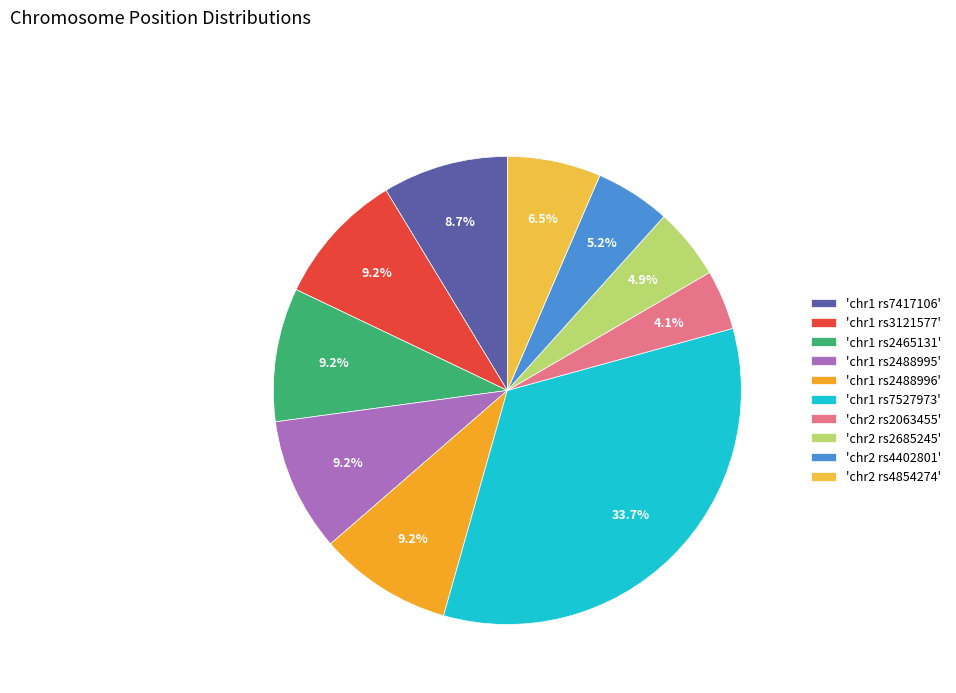

What is the largest slice in the pie chart?

'chr1 rs7527973'